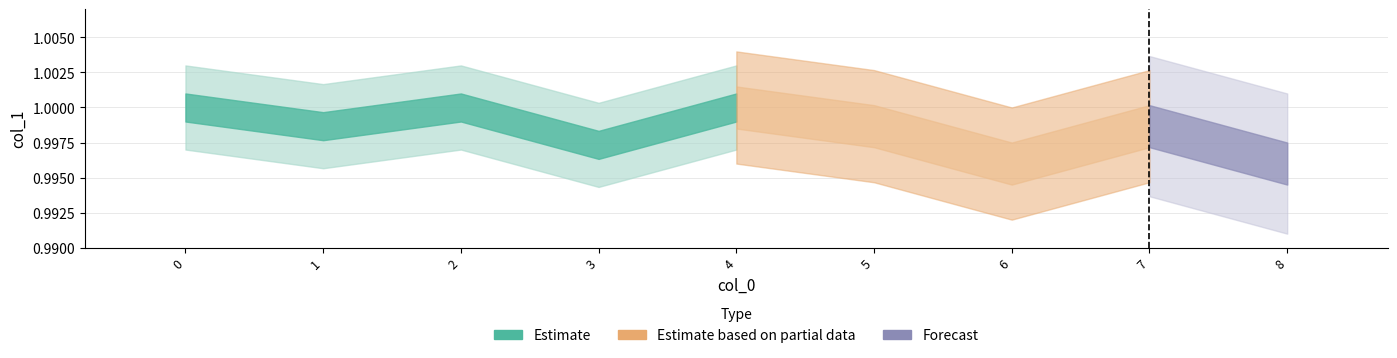

Rank the categories by value from highest to lowest.

0, 2, 4, 1, 5, 7, 3, 6, 8